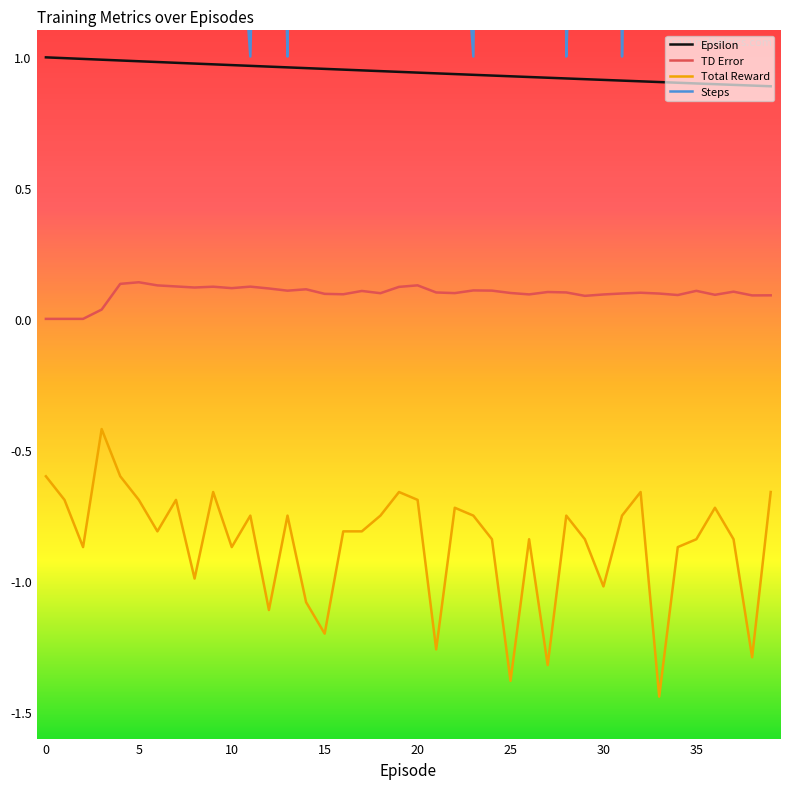

True or false: Epsilon has more than 1 points higher than both neighbors.

False